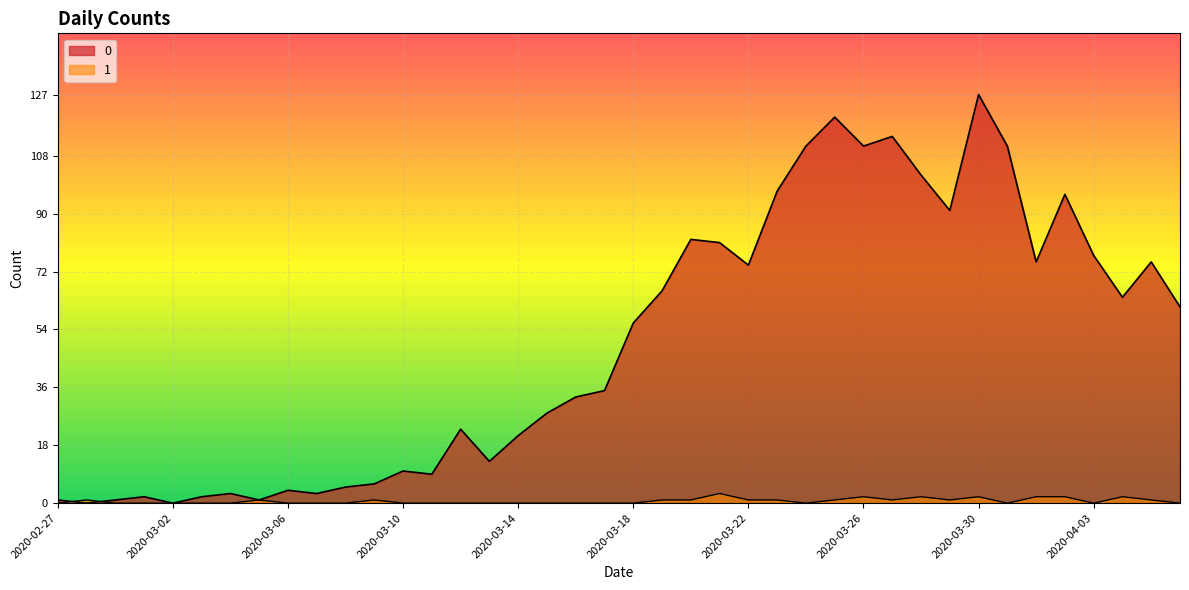

What is the value of the 1 point at the 29th from the left?

2